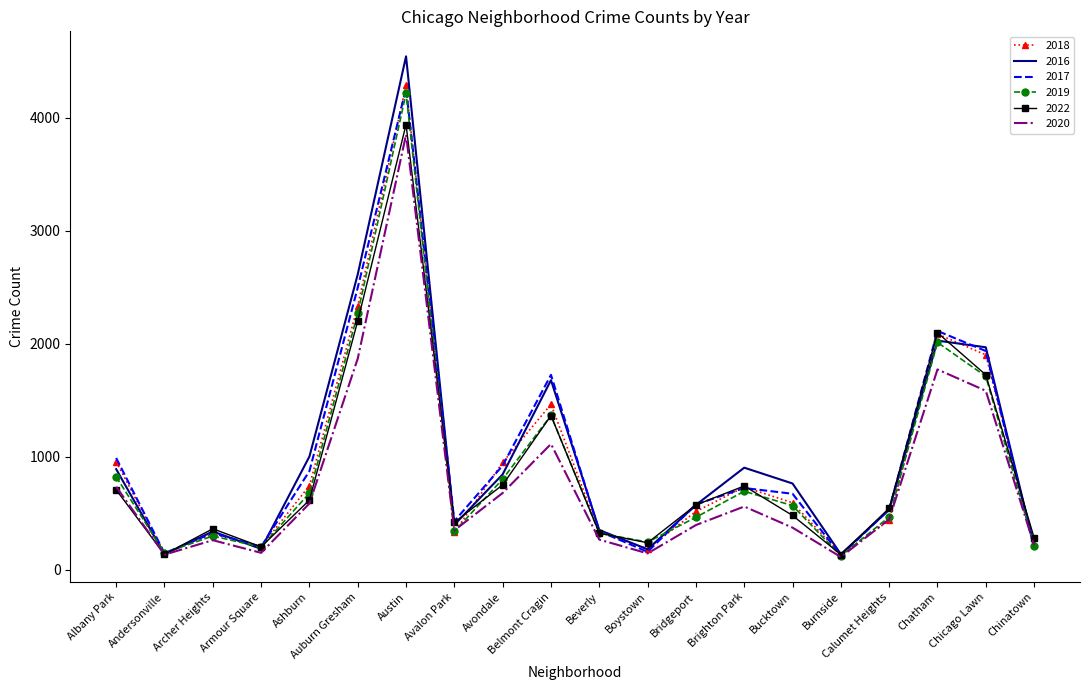

At which category does 2020 reach its first local peak?

Archer Heights